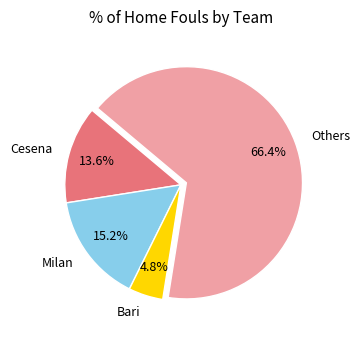

Which slice is the largest?

Others